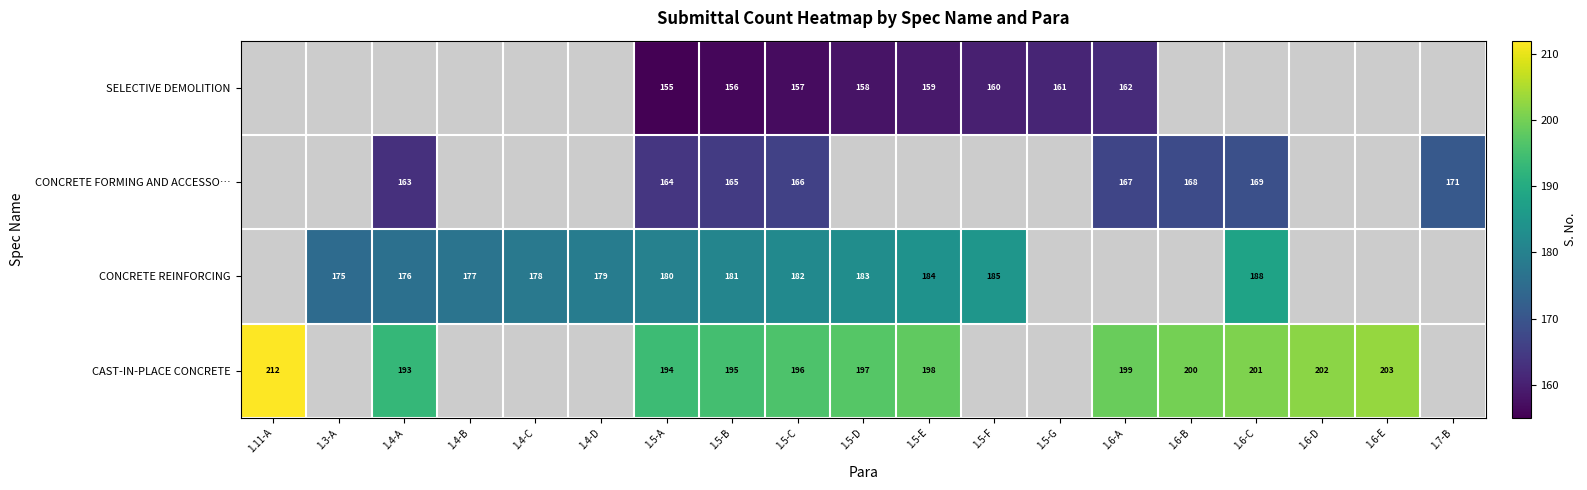

Is it true that CONCRETE FORMING AND ACCESSO… equals 84 at 1.5-A?

False